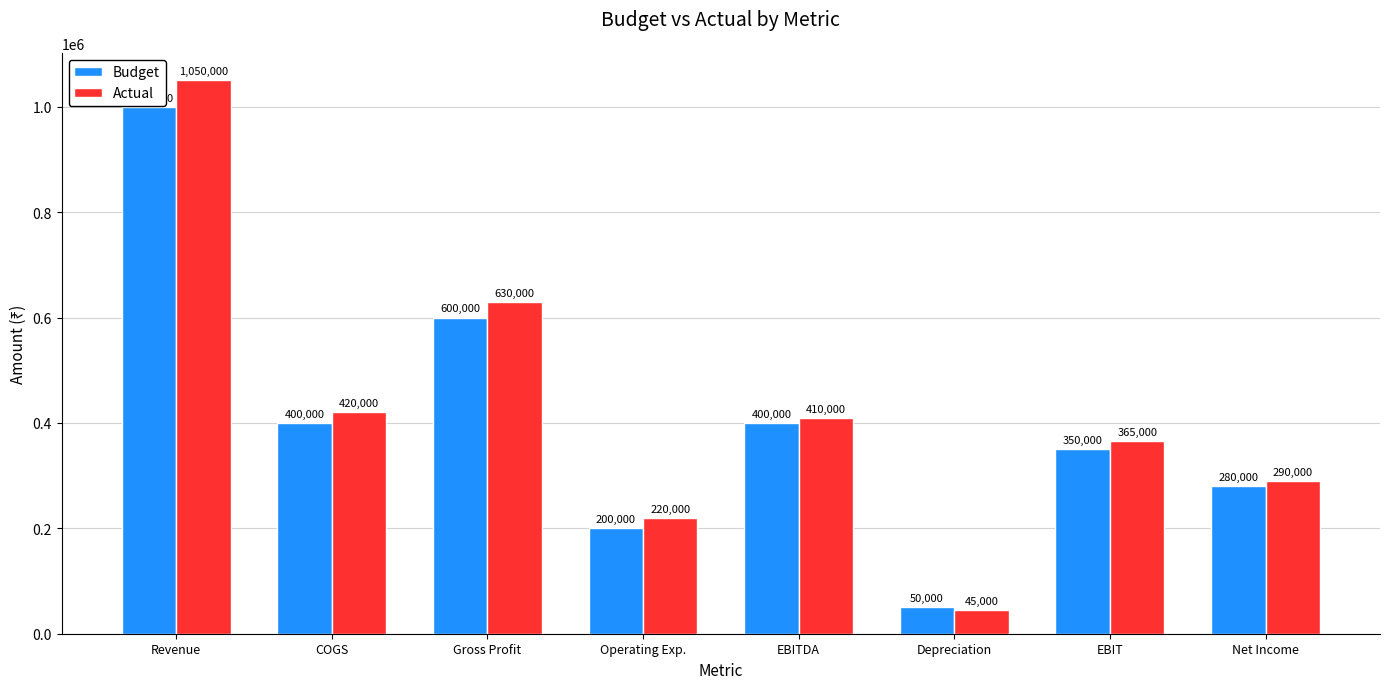

What is the value of the Actual bar at the 3rd from the left?

630000